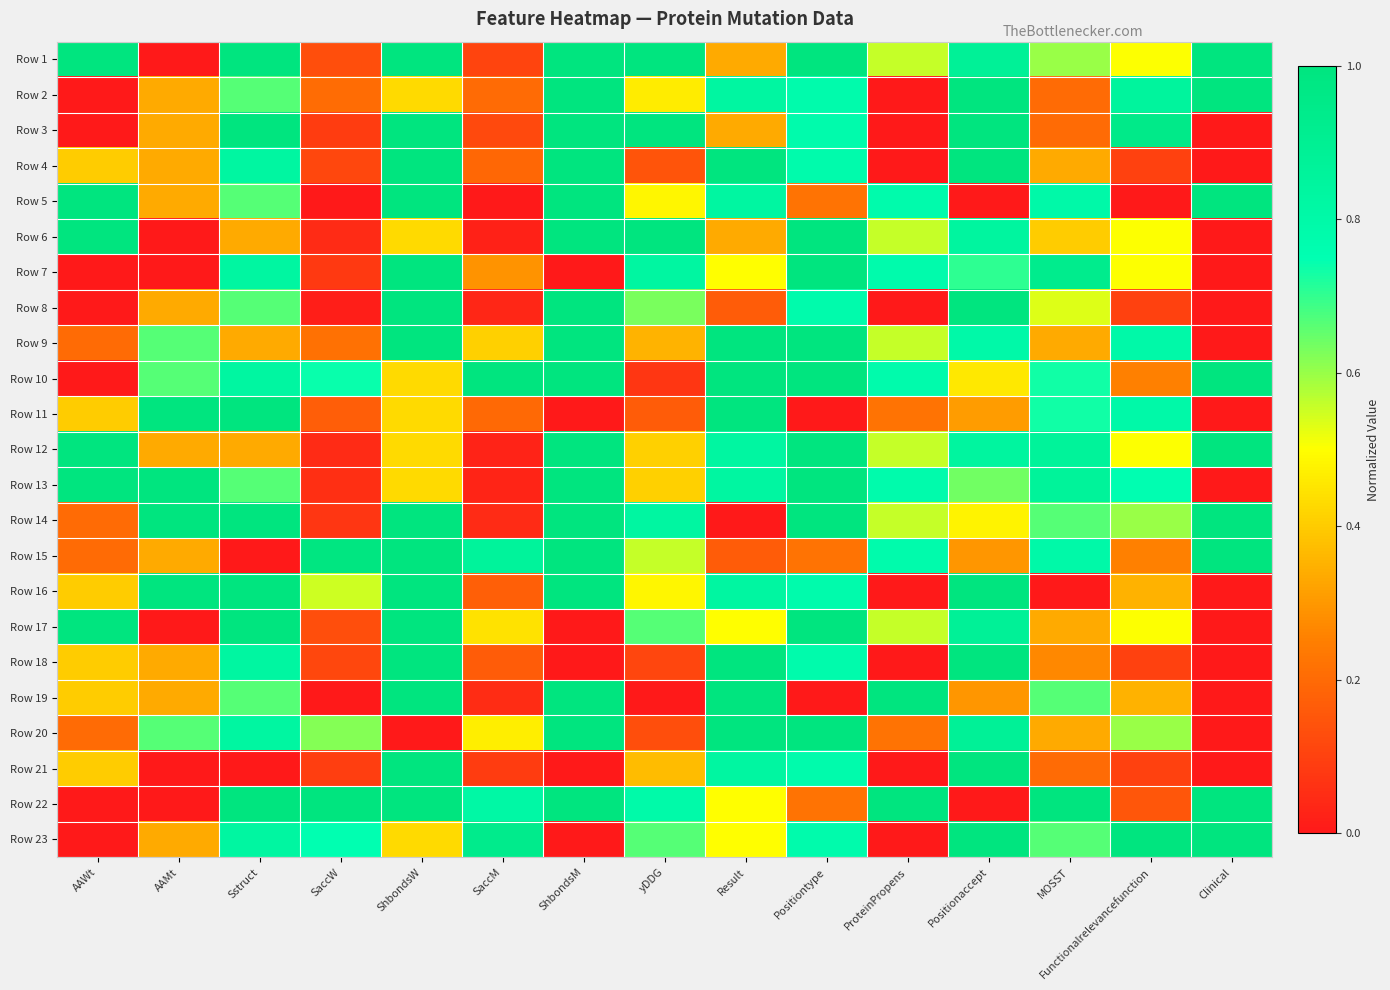

Which label corresponds to the largest value in the chart?

AAWt